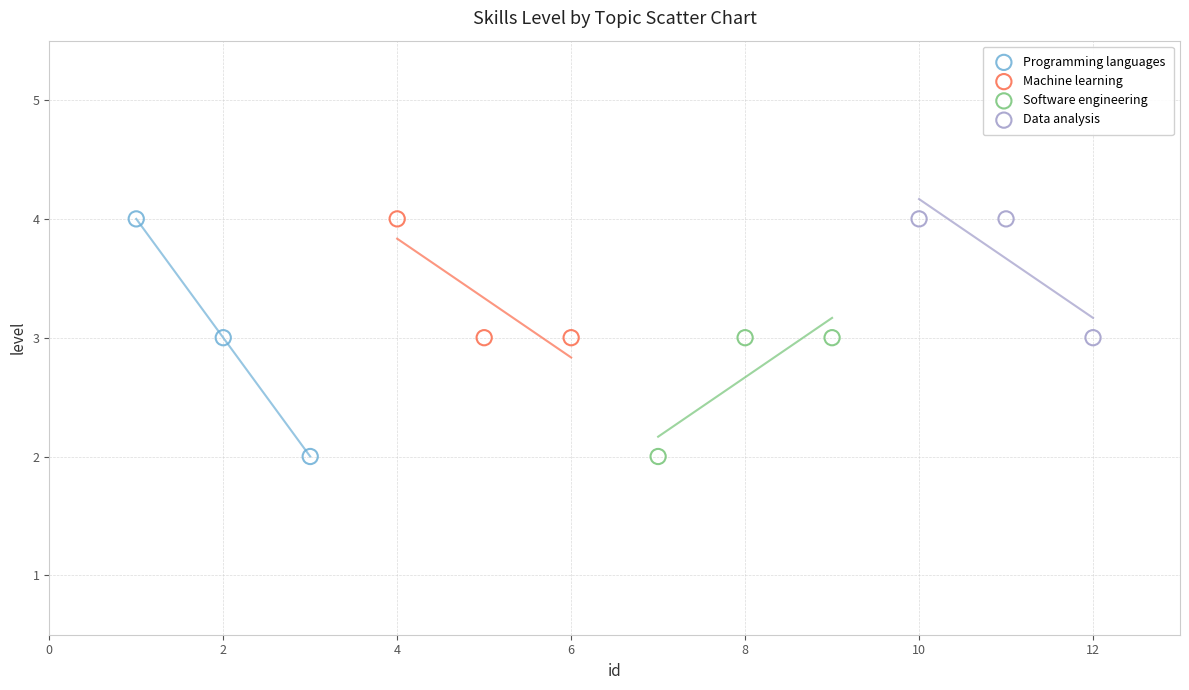

Which series has the widest spread of Y values?

Programming languages